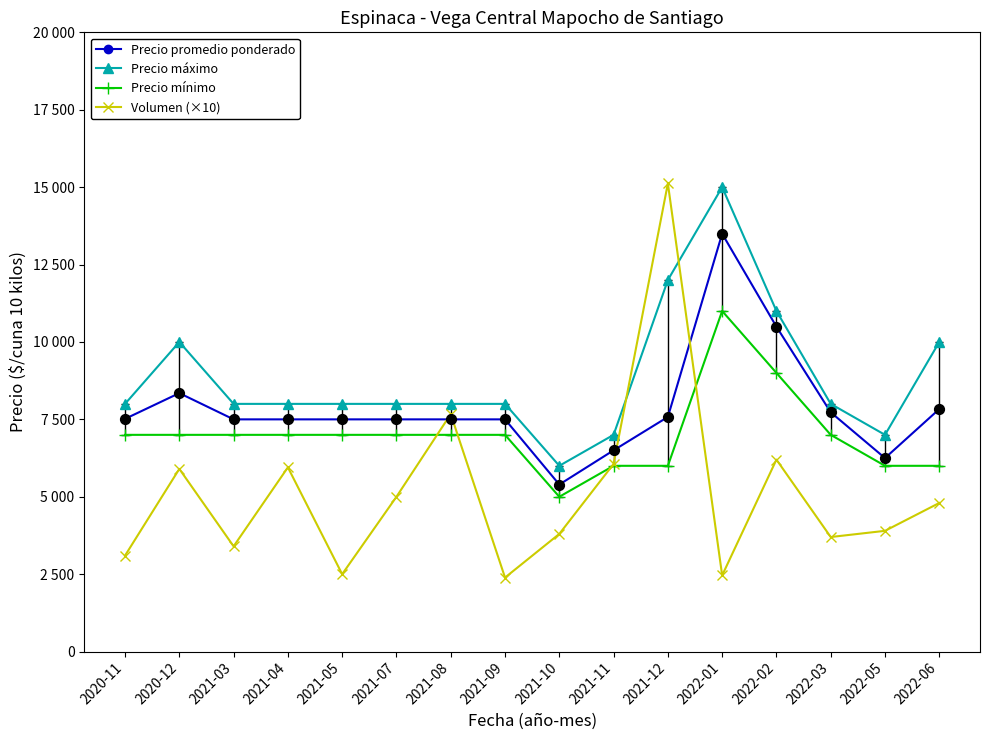

Which series has the largest total across all categories?

Precio máximo